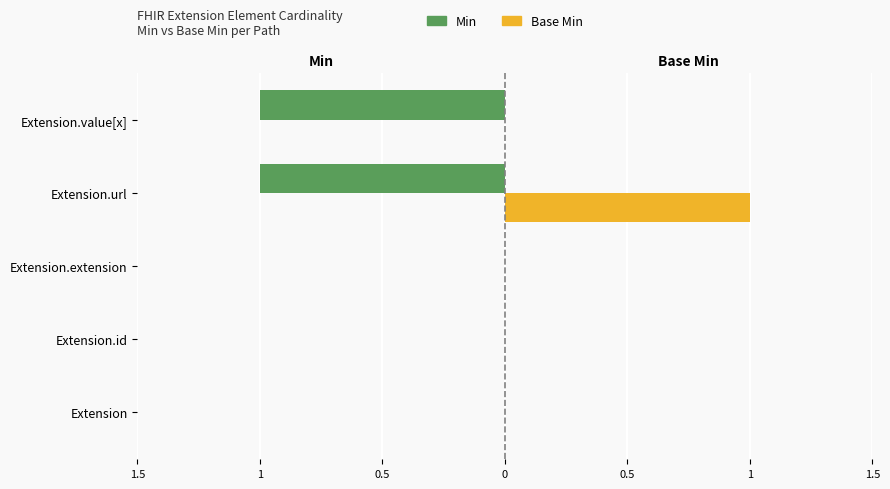

True or false: Min has a value of -1 at Extension.value[x].

False